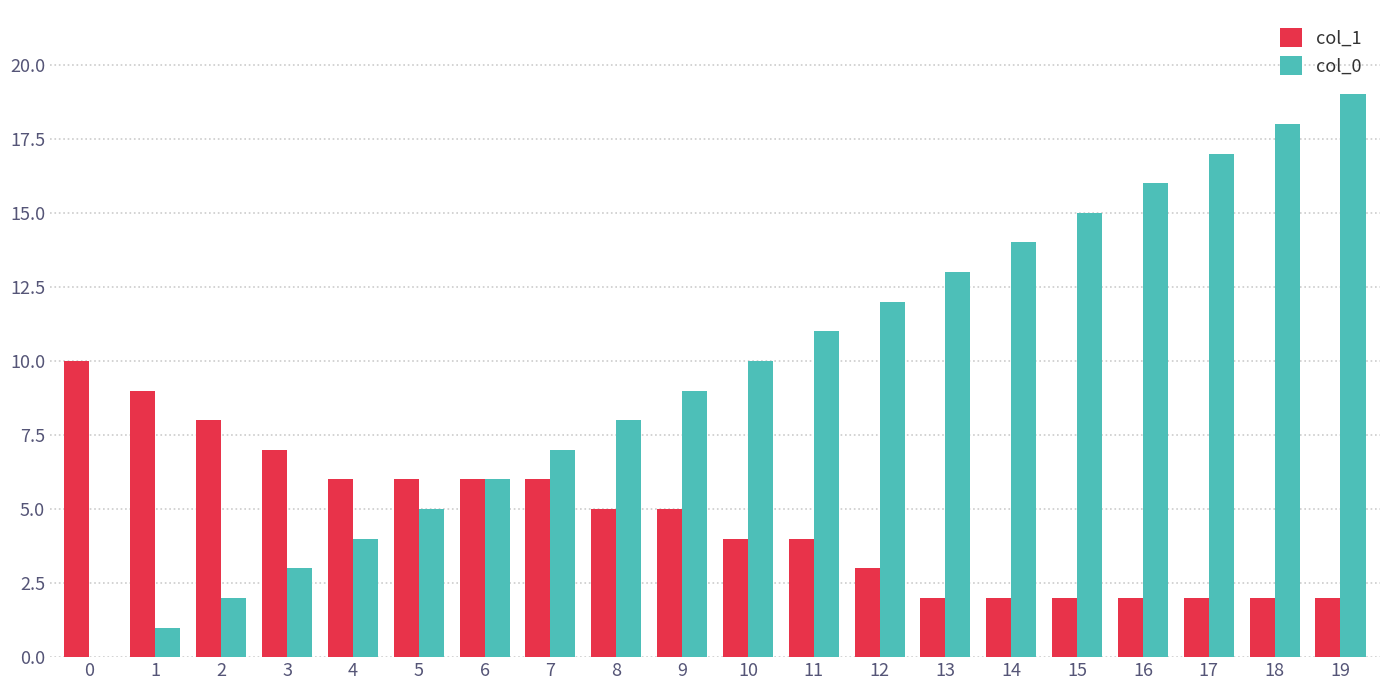

How many groups of bars are there?

20